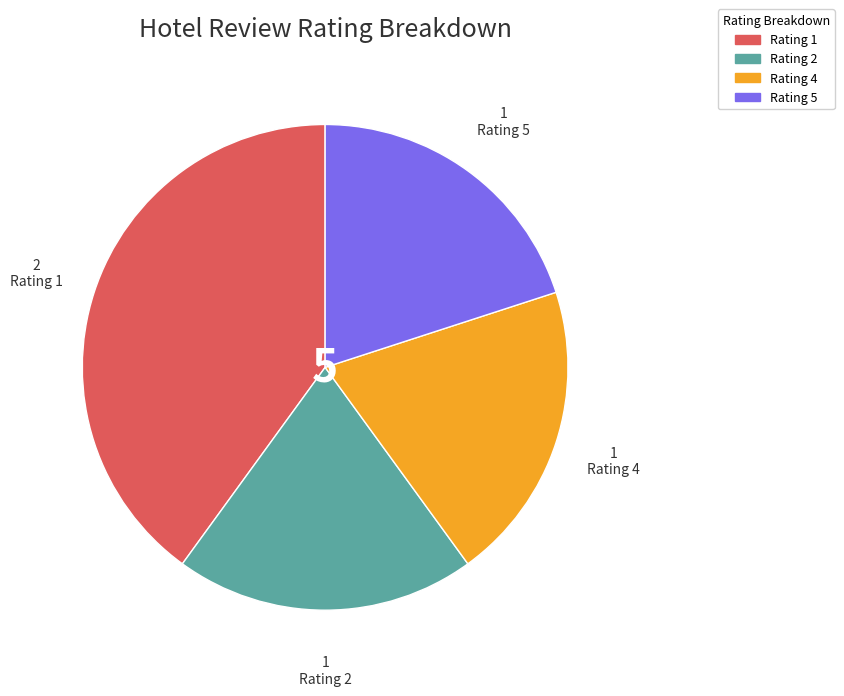

Combined, do Rating 2 and Rating 4 account for over 50%?

No